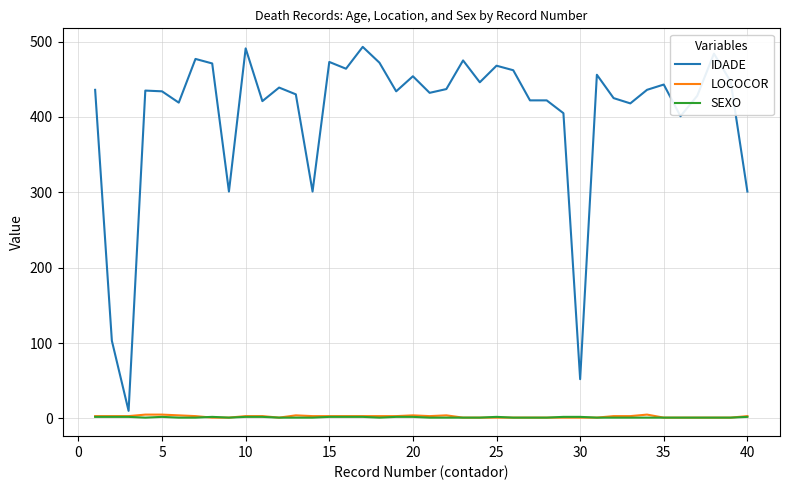

Does the chart have visible grid lines?

Yes